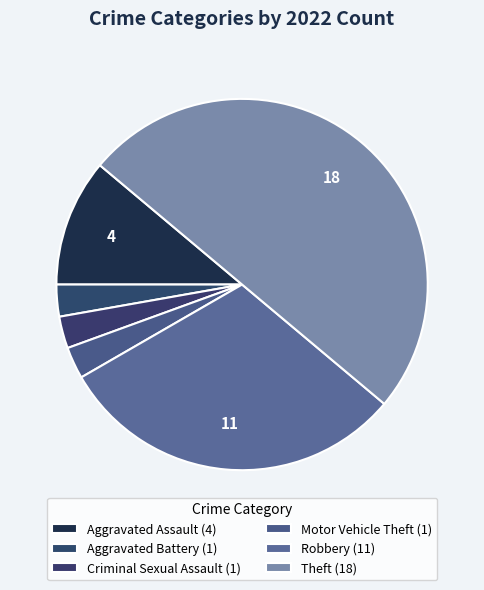

Approximately how many times larger is the value at Aggravated Assault compared to Robbery?

0.4